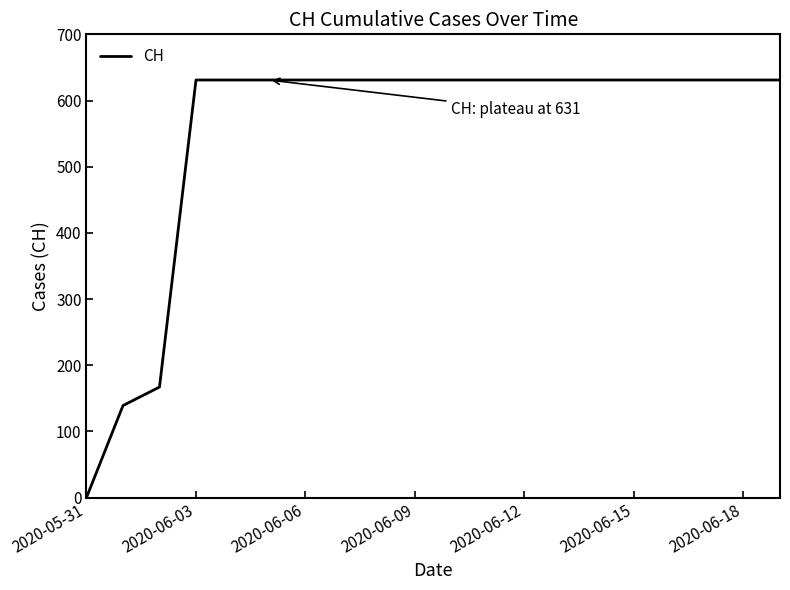

What is the greatest value displayed?

631